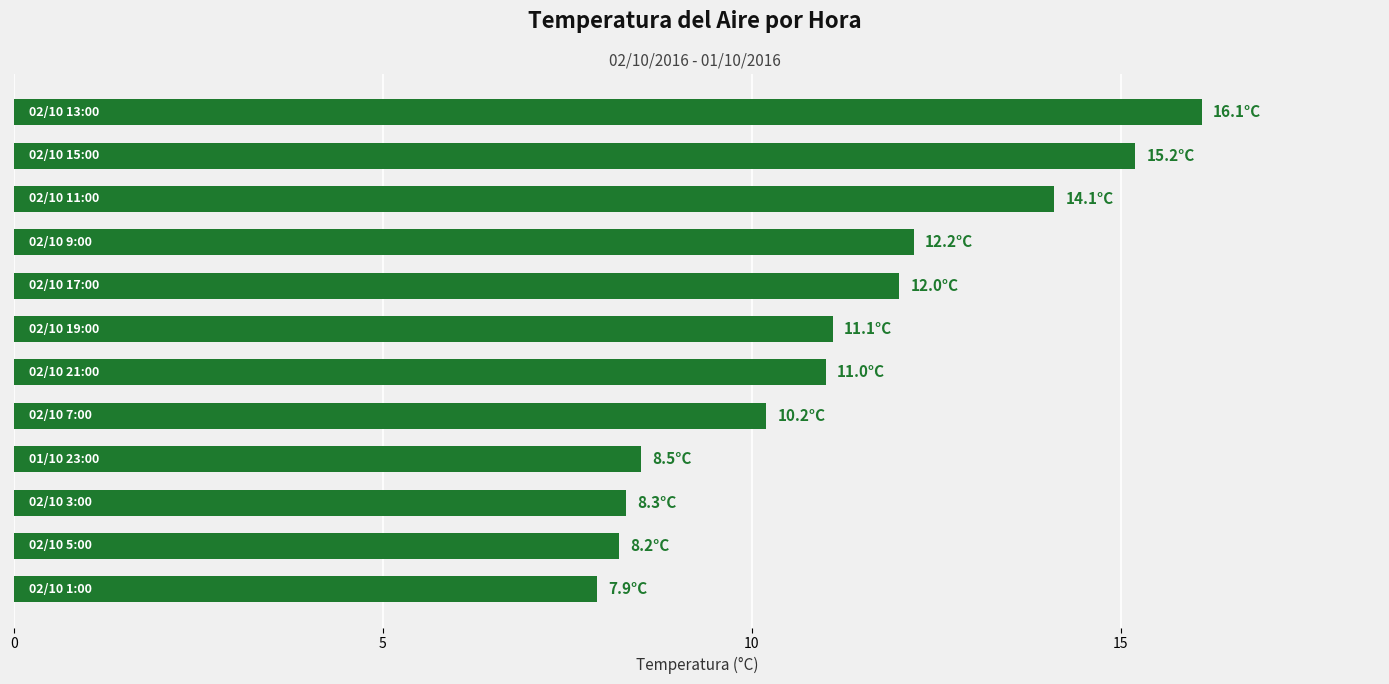

What is the difference between the second highest and second lowest values?

7.0